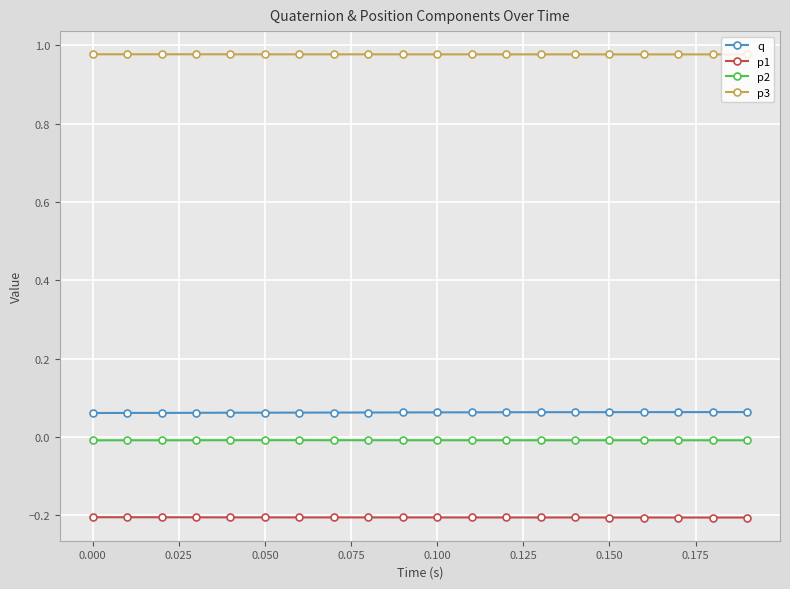

List the series in order of their peak value, highest first.

p3, q, p2, p1